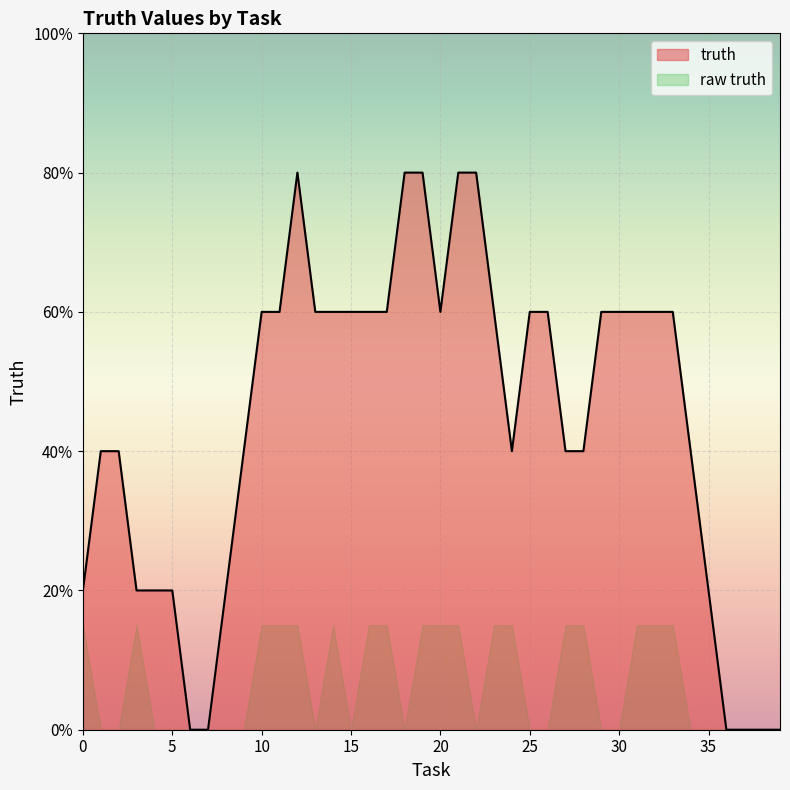

How many values are between 0 and 1?

40